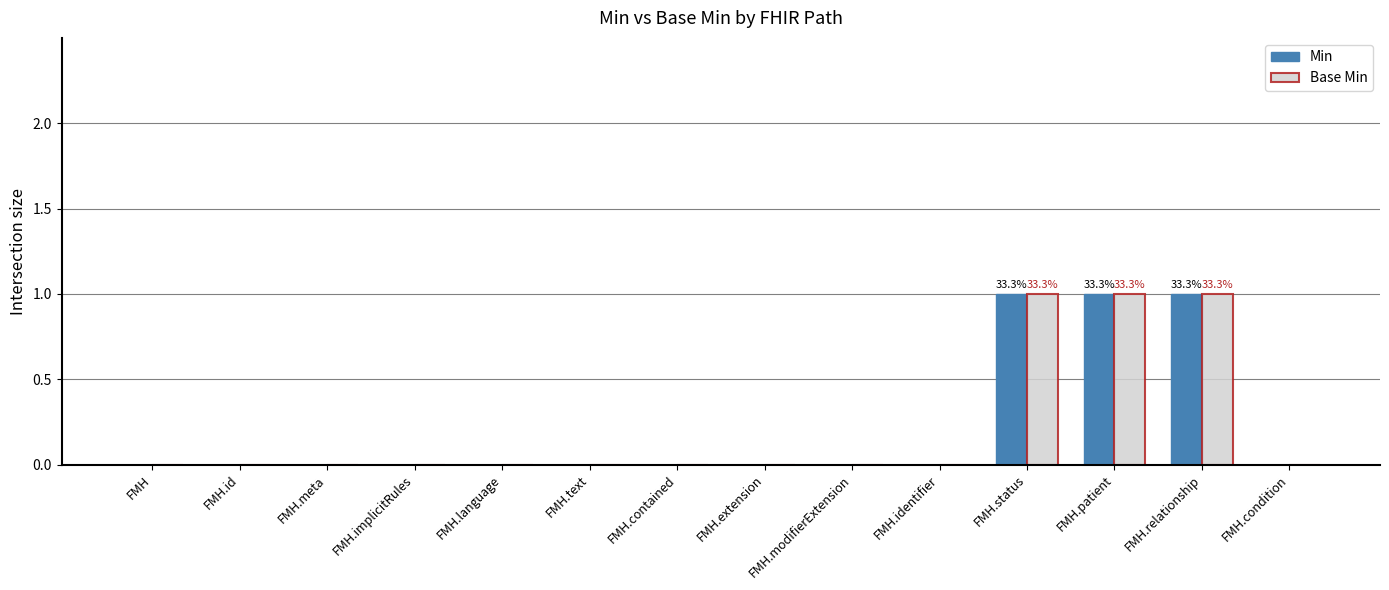

Reading left to right, list all the values displayed in this chart.

Min: 0	0	0	0	0	0	0	0	0	0	1	1	1	0
Base Min: 0	0	0	0	0	0	0	0	0	0	1	1	1	0